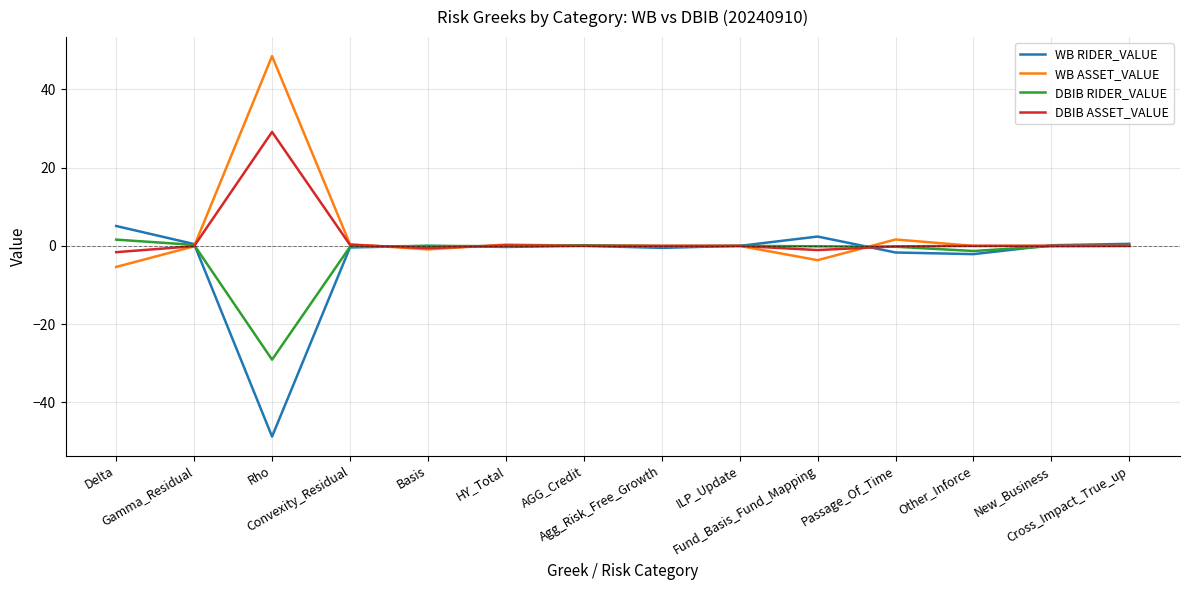

Rank the series by their average value, from lowest to highest.

WB RIDER_VALUE, DBIB RIDER_VALUE, DBIB ASSET_VALUE, WB ASSET_VALUE